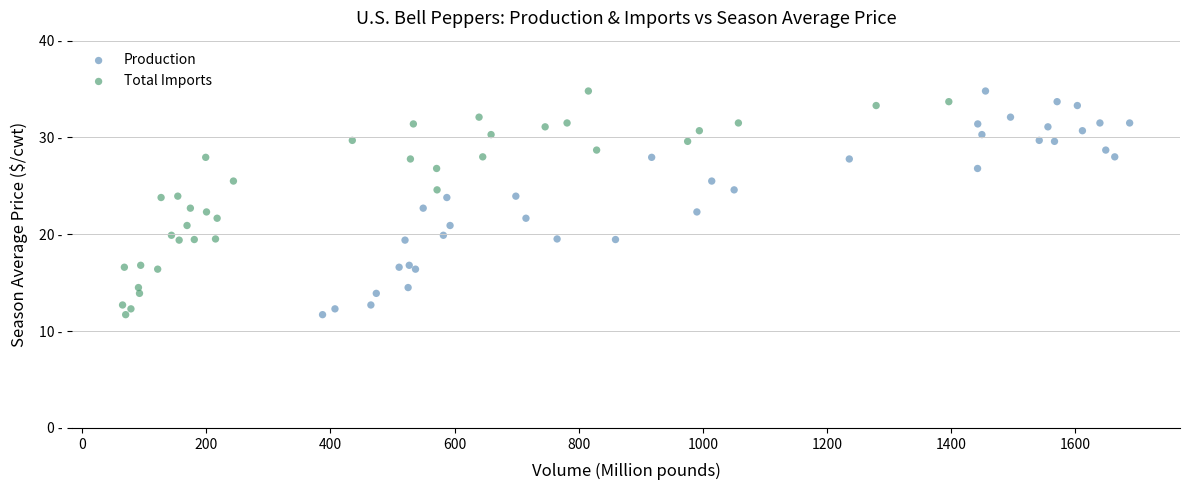

What are all the series names shown in the legend?

Production, Total Imports